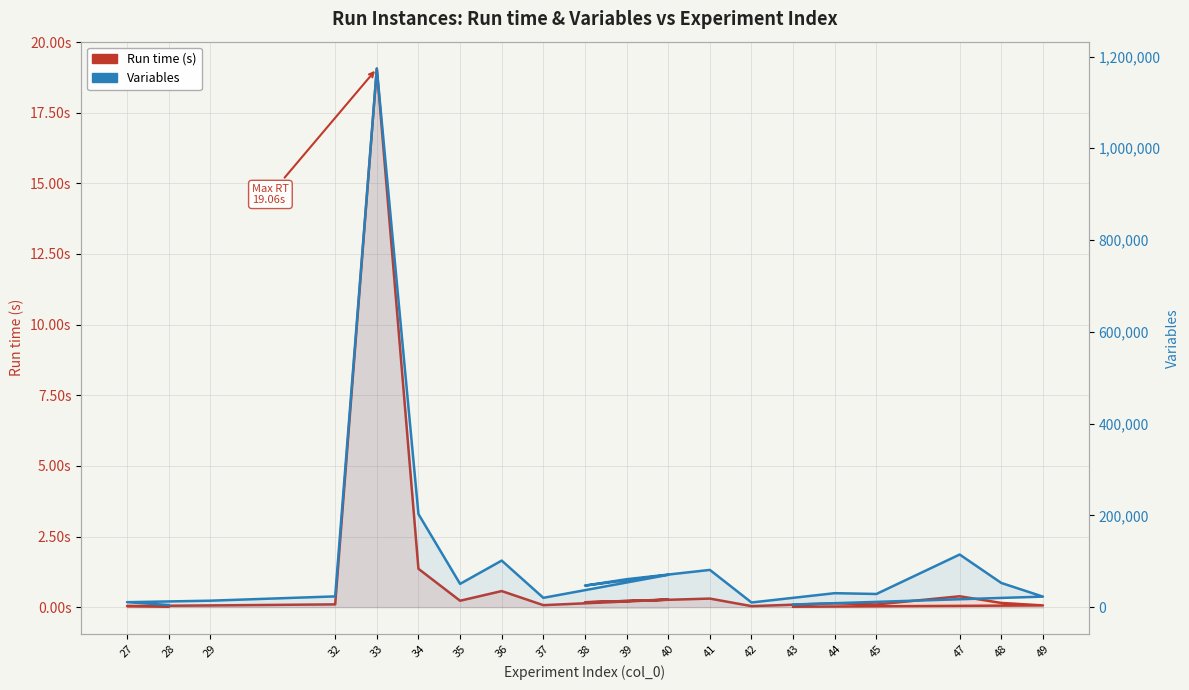

How many values in the Variables series exceed 46914?

9